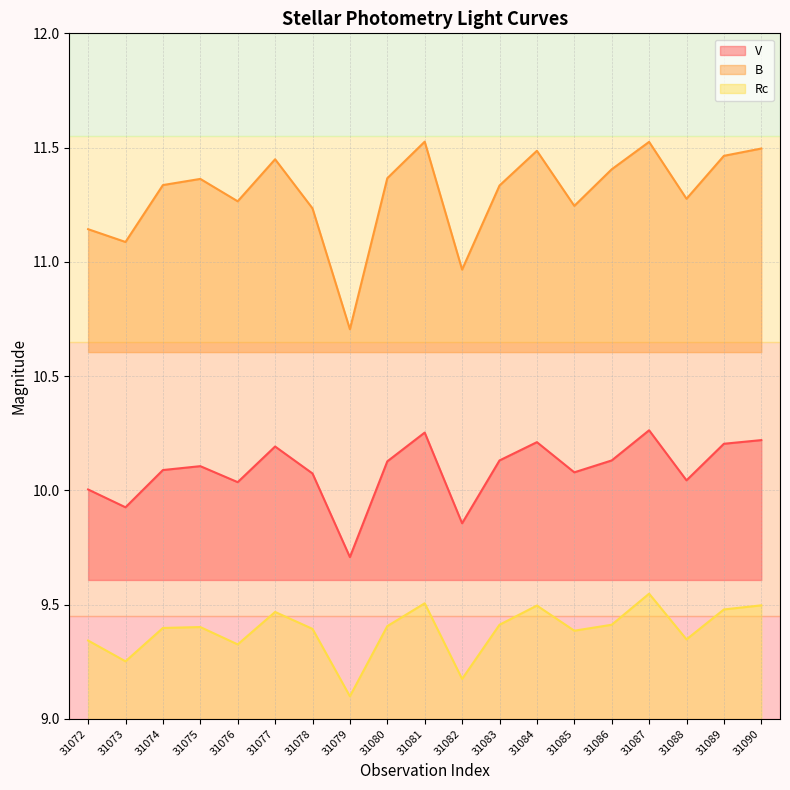

What is the sum of all Rc values?

178.3